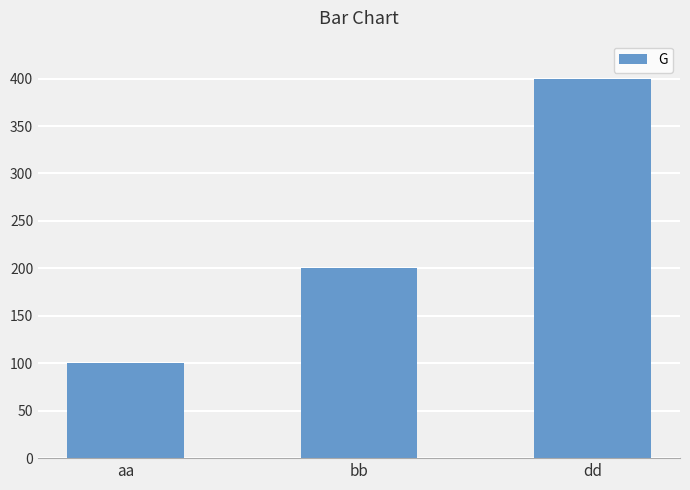

What is the minimum value shown in the chart?

100